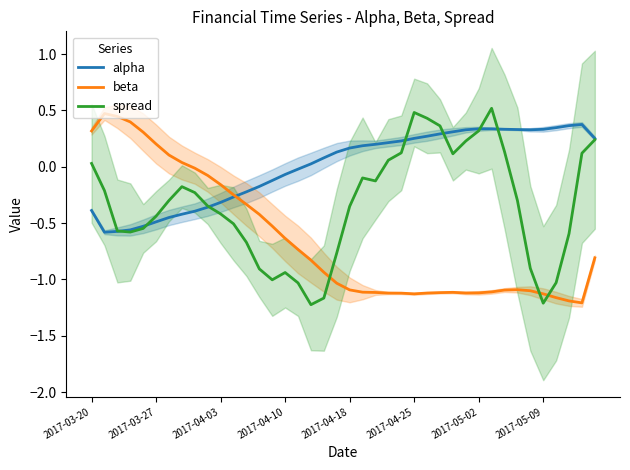

How many values in the alpha series are below 0?

17